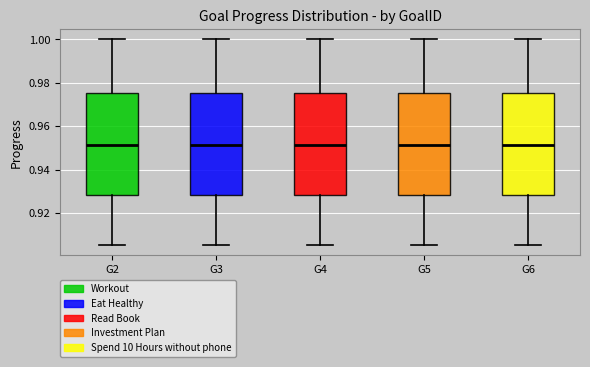

Reading left to right, transcribe this box plot: for each box, give where its median line is, the range the box spans, and where its two whiskers end, as read against the y-axis. The values are not printed on the chart, so give them approximately, as read against the axis.

G2: median 0.952, box 0.928 to 0.976, whiskers 0.906 to 1.000
G3: median 0.952, box 0.928 to 0.976, whiskers 0.906 to 1.000
G4: median 0.952, box 0.928 to 0.976, whiskers 0.906 to 1.000
G5: median 0.952, box 0.928 to 0.976, whiskers 0.906 to 1.000
G6: median 0.952, box 0.928 to 0.976, whiskers 0.906 to 1.000